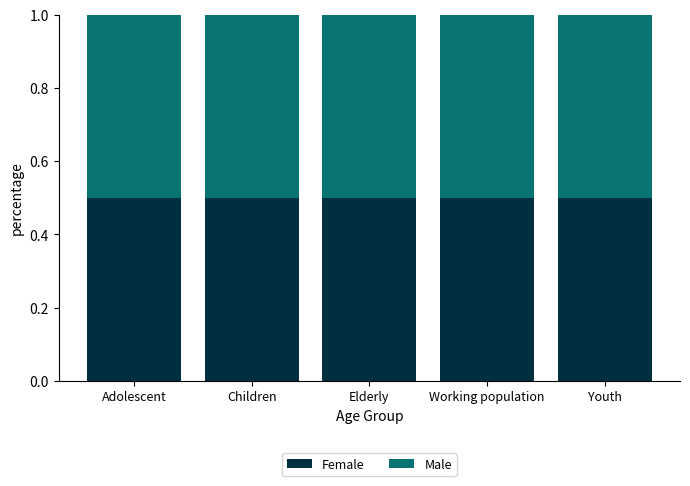

How many distinct data groups are displayed?

2